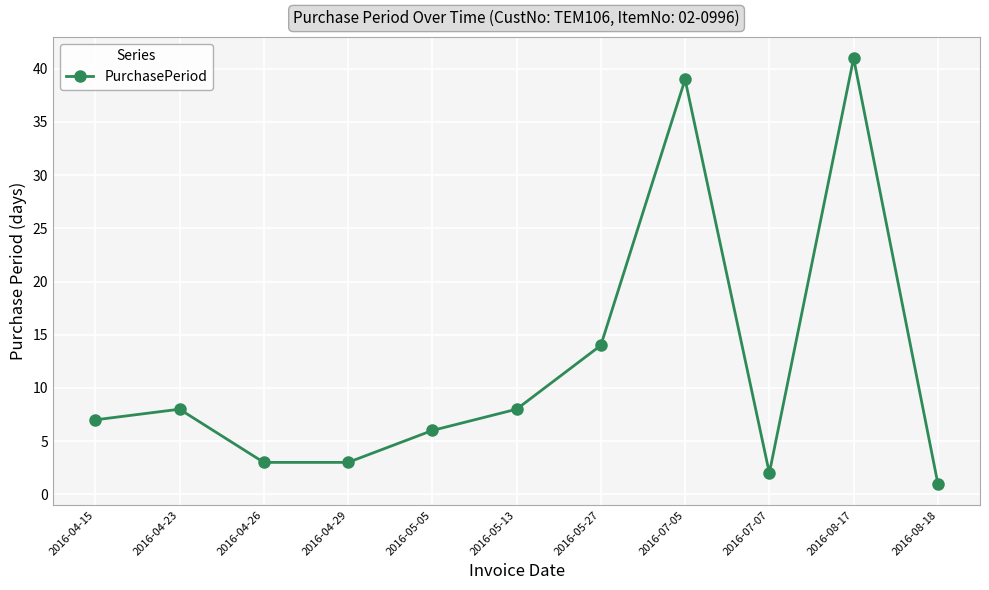

How many points are higher than both their immediate neighbors (excluding endpoints)?

3